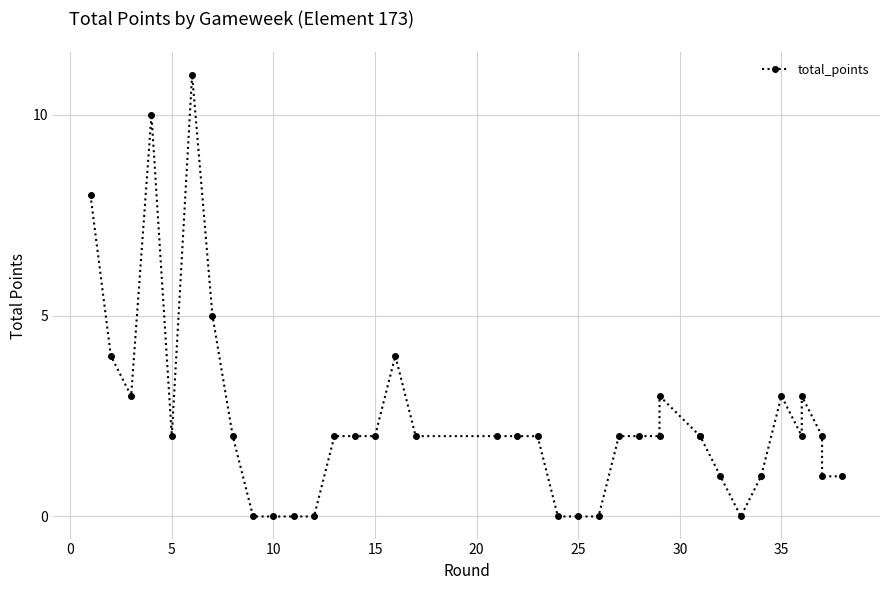

How many series are shown in this chart?

1